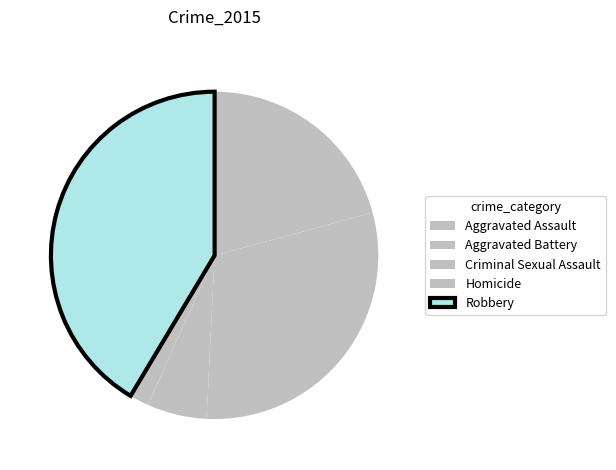

What is the largest slice in the pie chart?

Robbery